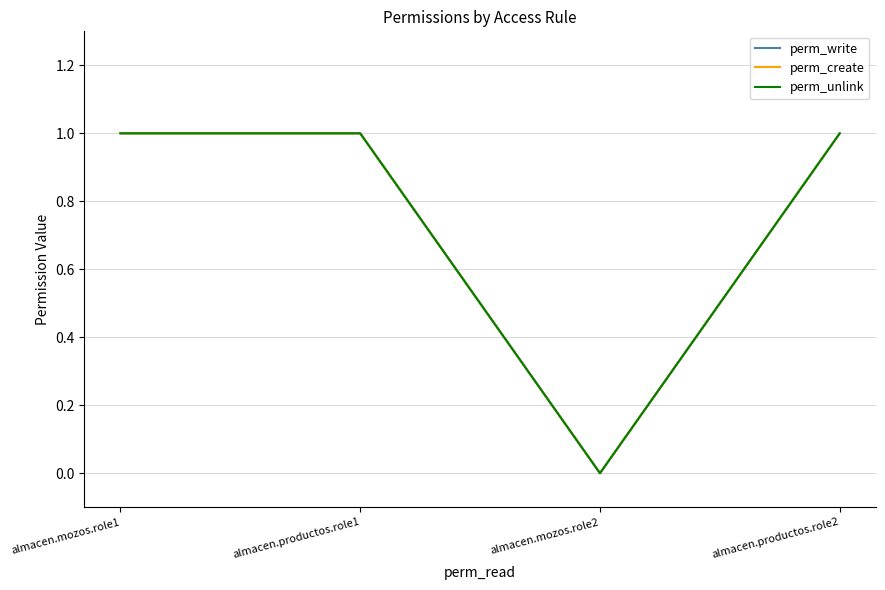

How many positive values does the perm_unlink series have?

3